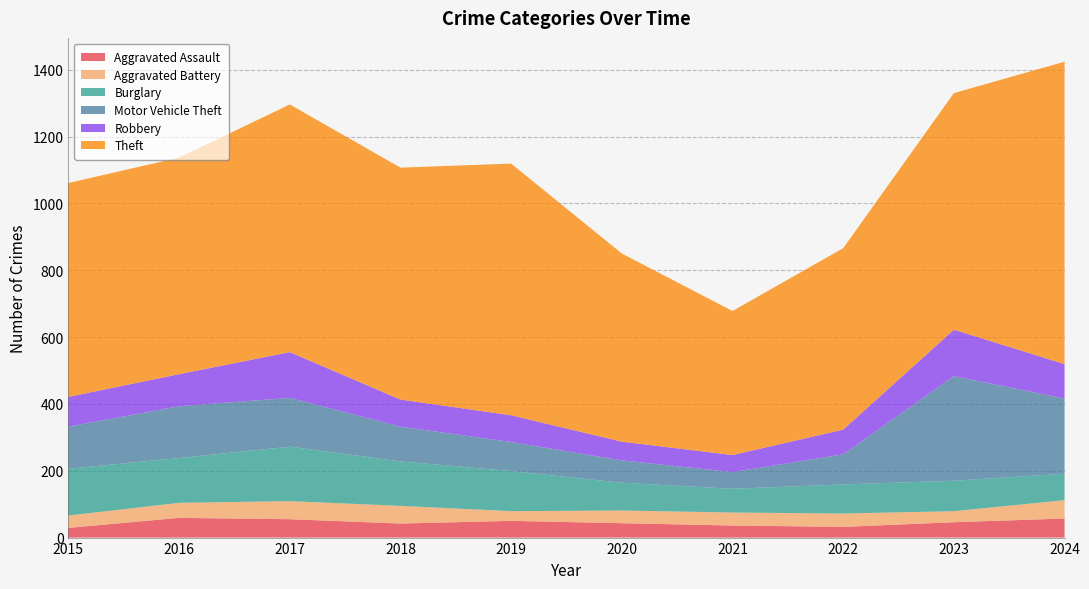

Reading left to right, list all the values displayed in this chart.

Aggravated Assault: 29	59	55	42	50	43	36	32	46	57
Aggravated Battery: 37	45	54	53	29	38	39	40	33	55
Burglary: 140	134	163	133	120	83	71	87	91	79
Motor Vehicle Theft: 126	155	146	104	87	67	50	90	313	225
Robbery: 89	96	137	81	80	56	51	74	139	103
Theft: 640	648	741	694	753	563	431	543	708	905